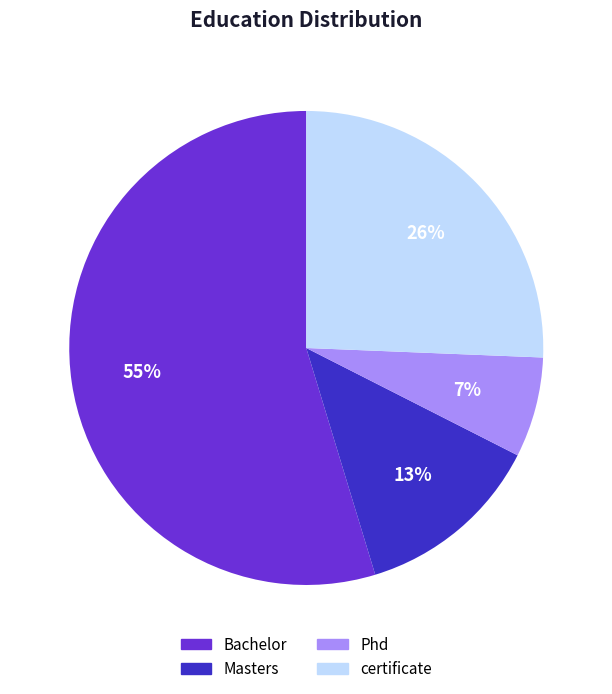

Do Bachelor and Masters together represent more than half of the pie?

Yes